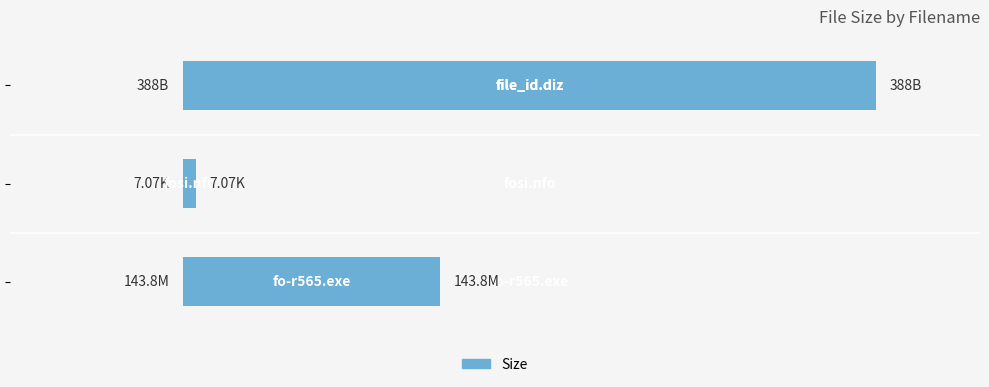

Does the chart contain any negative values?

No